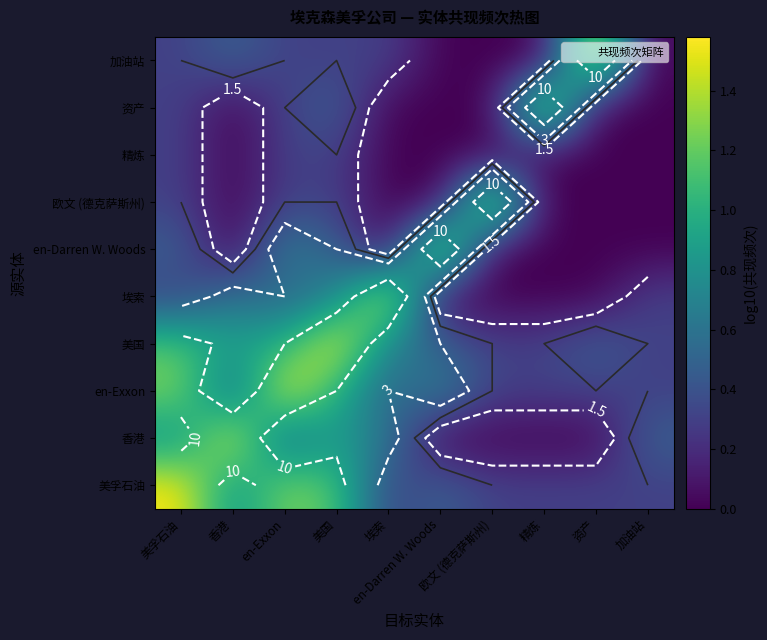

Rank the series by their maximum value, from highest to lowest.

美孚石油, 香港, en-Exxon, 美国, 埃索, en-Darren W. Woods, 欧文 (德克萨斯州), 资产, 加油站, 精炼